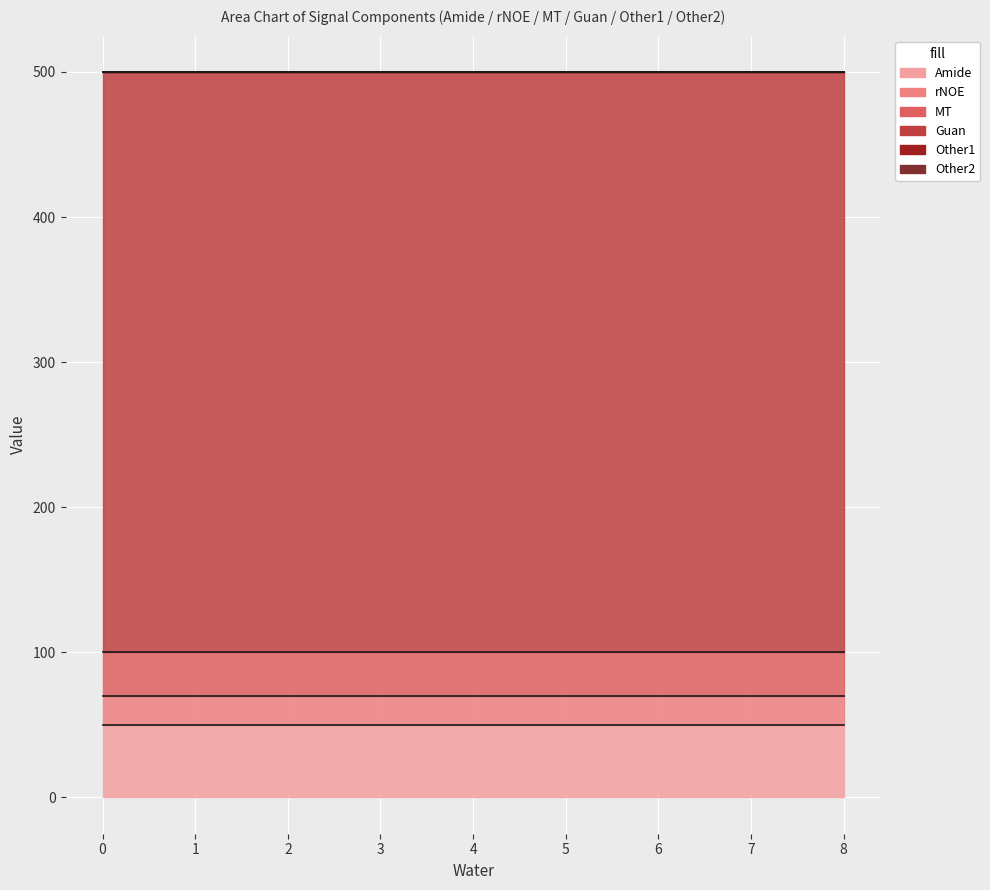

What is the value of the Guan point at the 1st from the left?

400